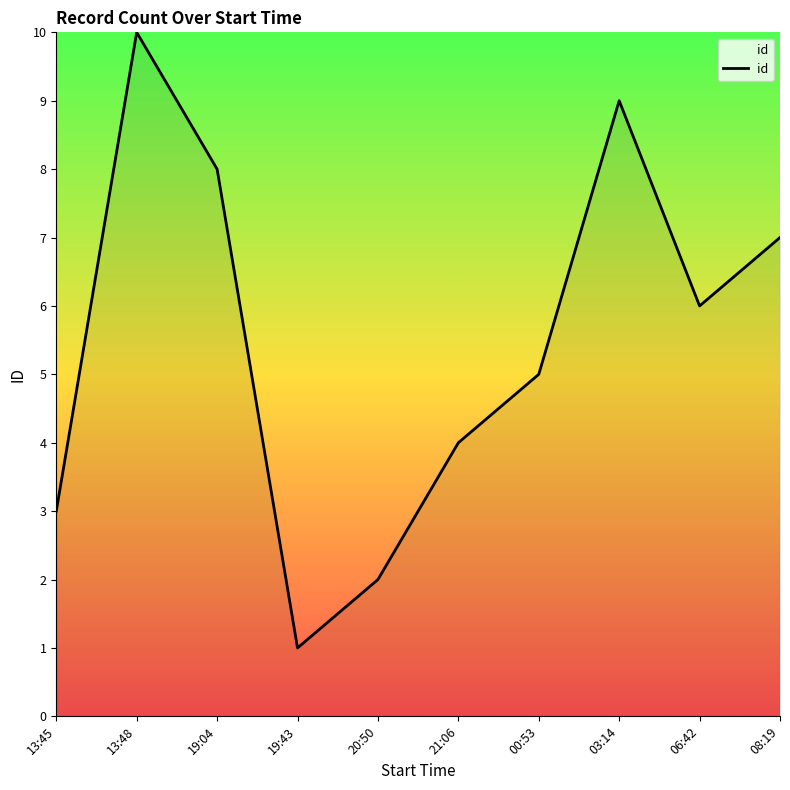

Read the value at 00:53.

5